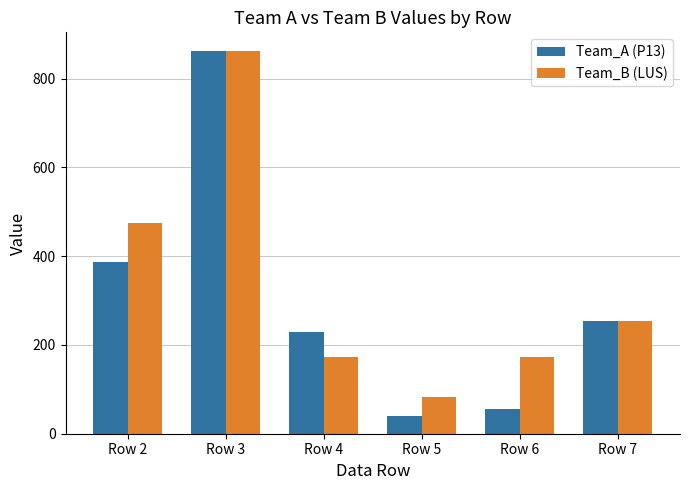

What are all the series names shown in the legend?

Team_A (P13), Team_B (LUS)